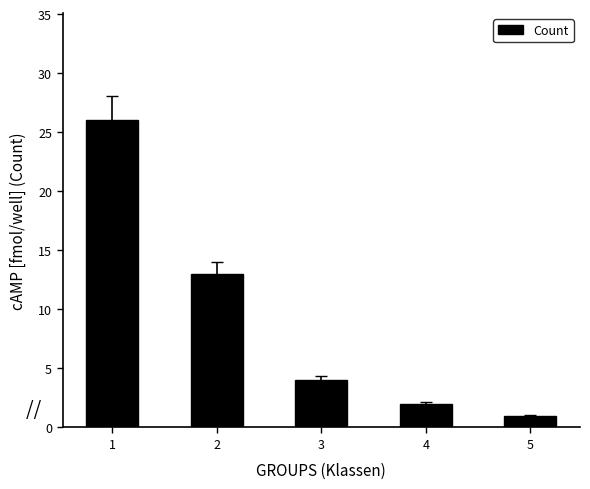

How many data points are less than 4?

2